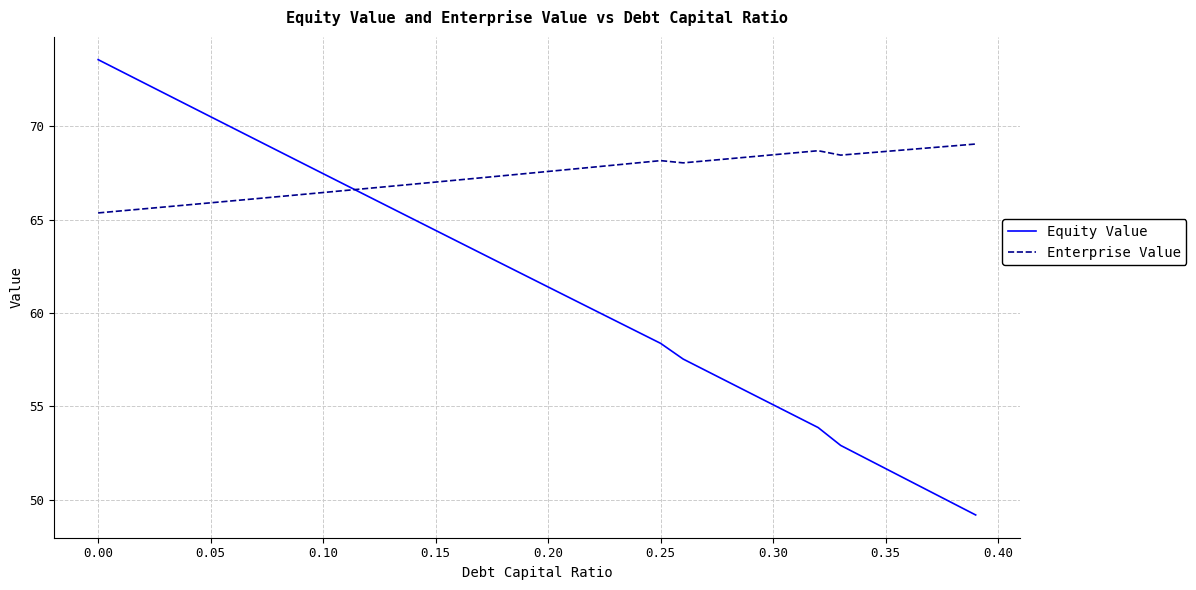

True or false: Enterprise Value and Equity Value intersect in this chart.

True